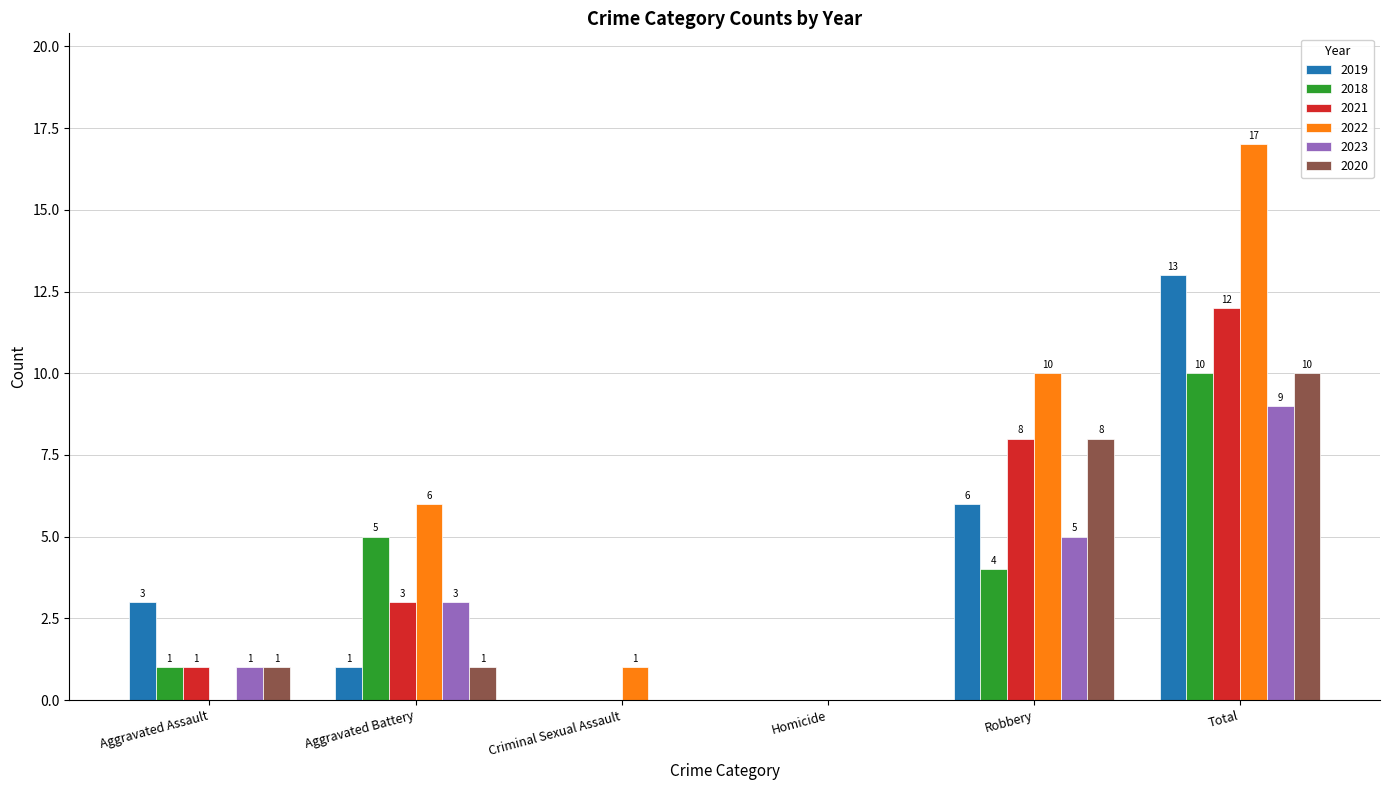

Are the bars horizontal?

No